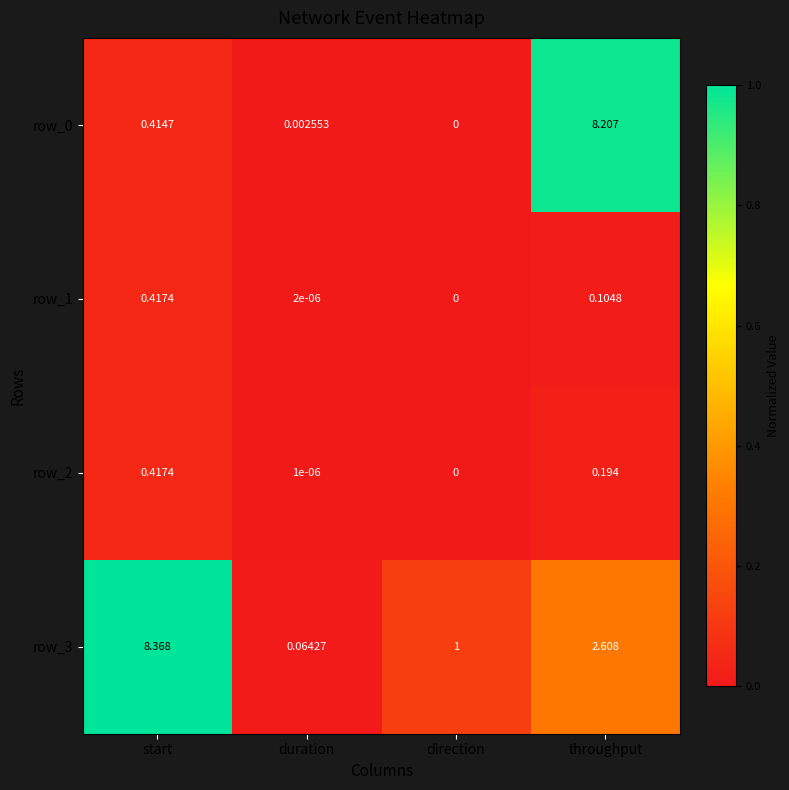

List the labels in order of row_3 value, smallest first.

duration, direction, throughput, start